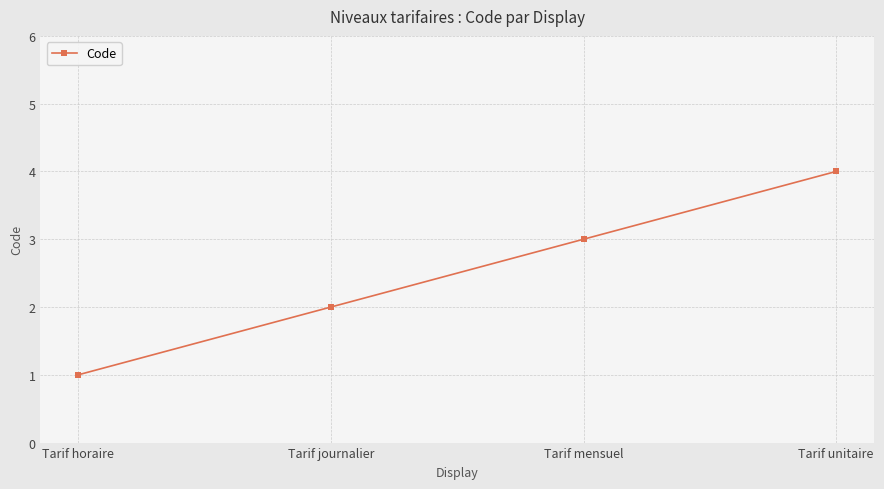

List the labels in order of value, largest first.

Tarif unitaire, Tarif mensuel, Tarif journalier, Tarif horaire